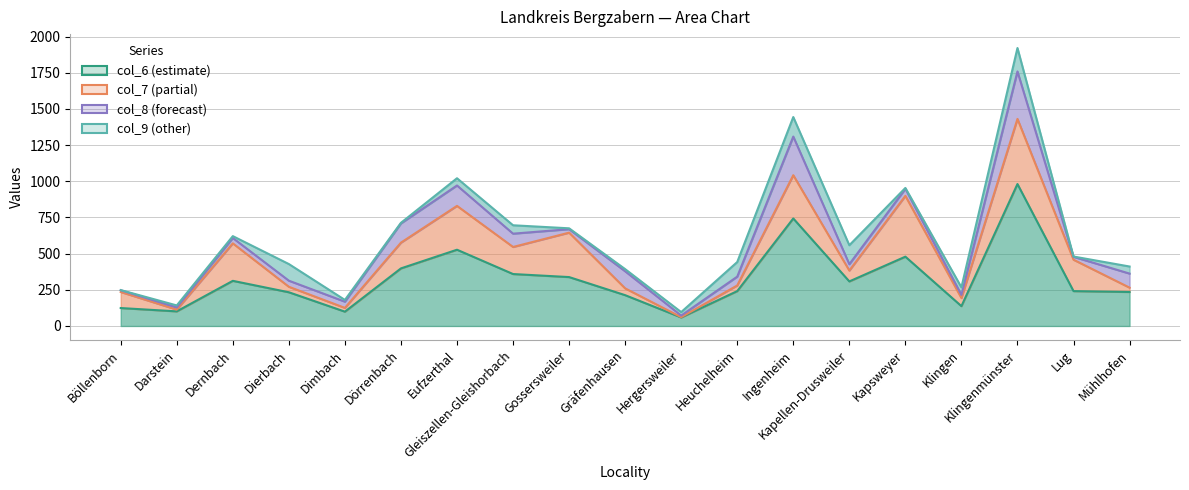

What is the sum of the col_9 (row1) values at Kapsweyer and Gleiszellen-Gleishorbach?

64